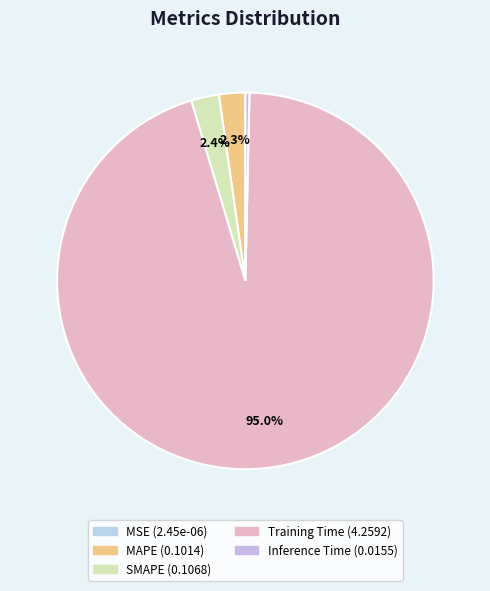

Which category has the smallest portion of the pie?

MSE